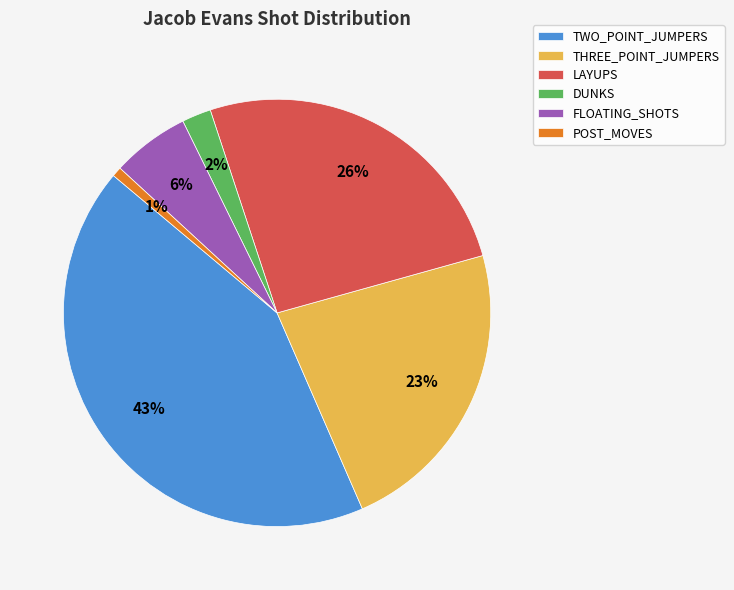

Count the number of slices in the pie.

6